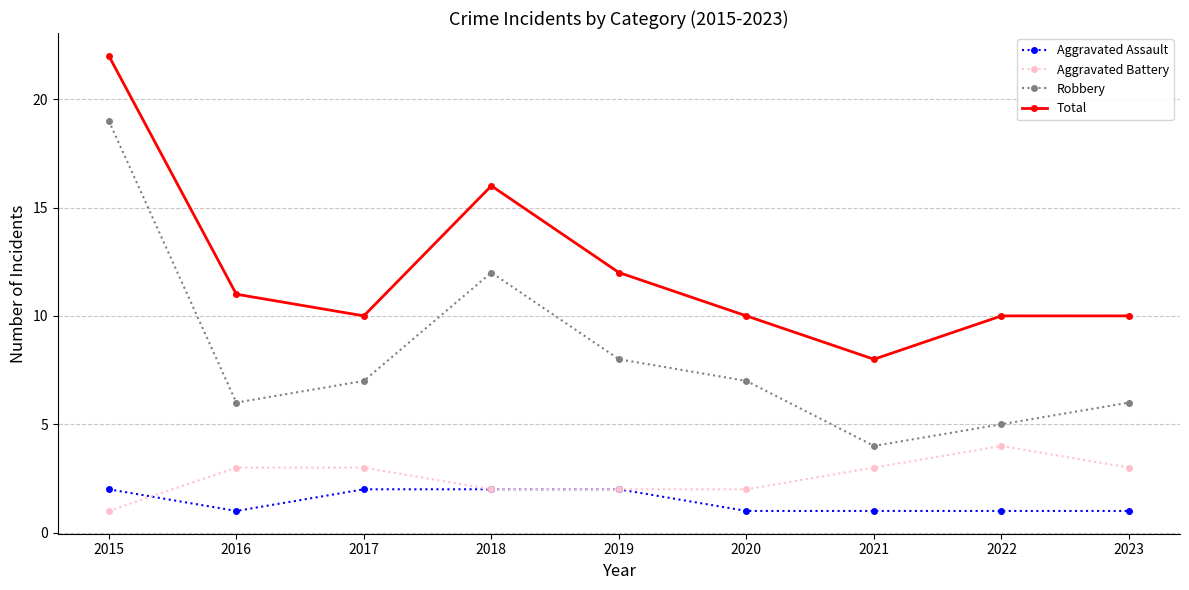

What is the smallest value displayed?

1